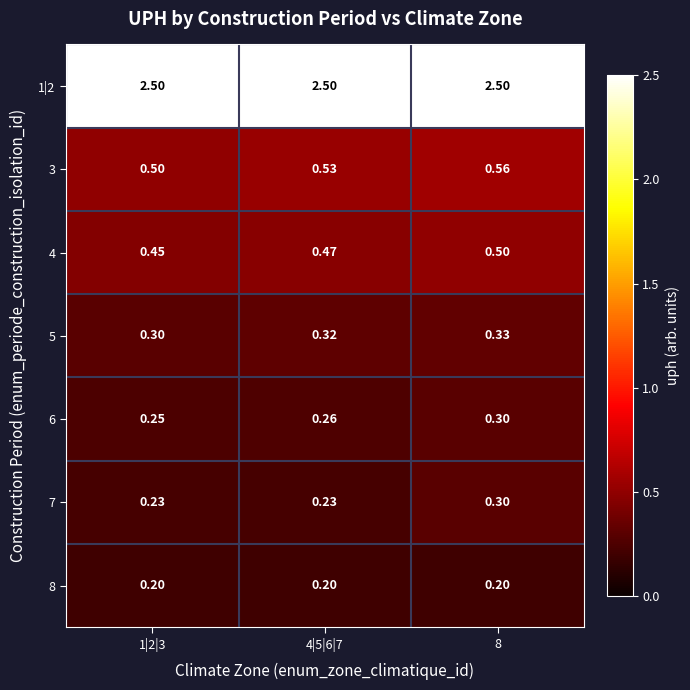

Is the value of 1|2 at 1|2|3 greater than the value of 8 at 8?

Yes